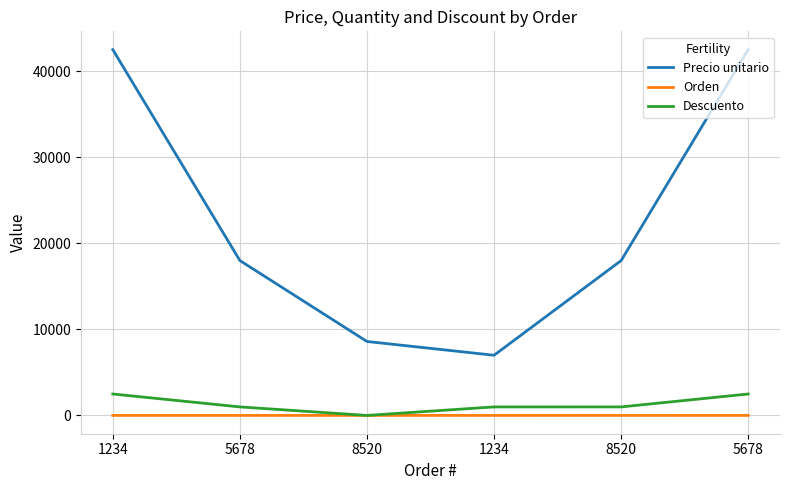

The Precio unitario series shows 17990 at 8520. True or false?

True